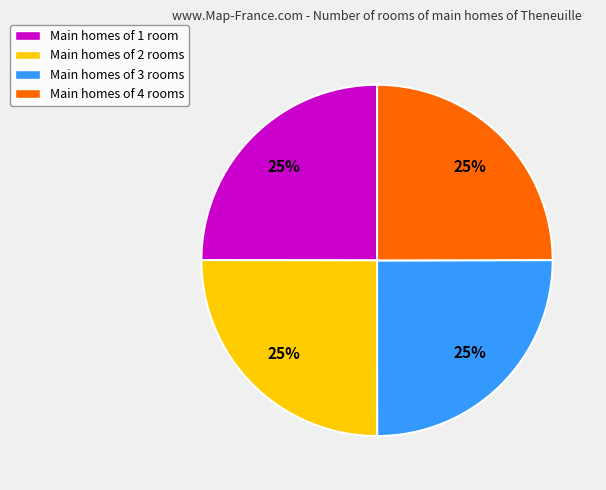

To the nearest percent, what is the average slice percentage?

25%